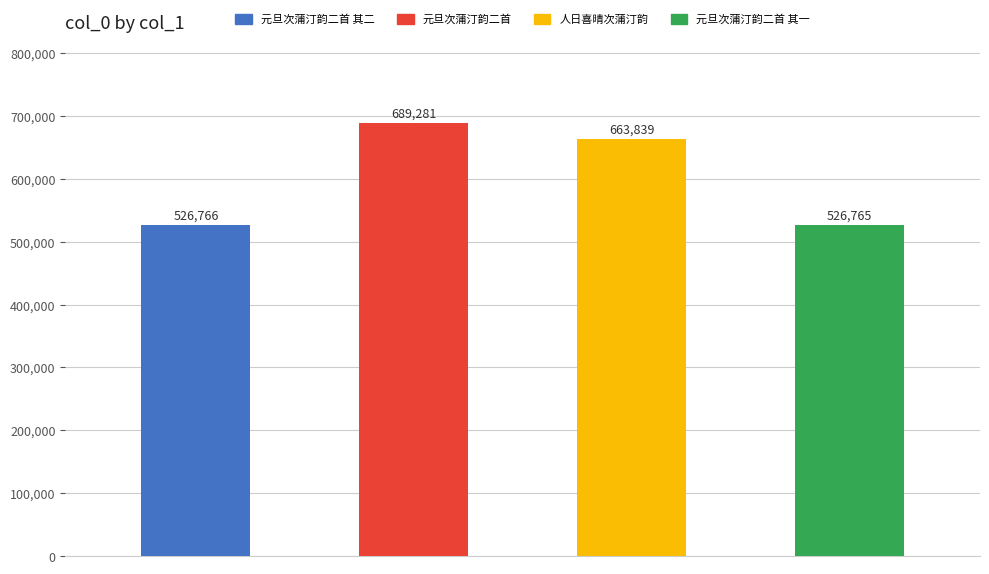

What is the label of the 1st bar from the right?

元旦次蒲汀韵二首 其一